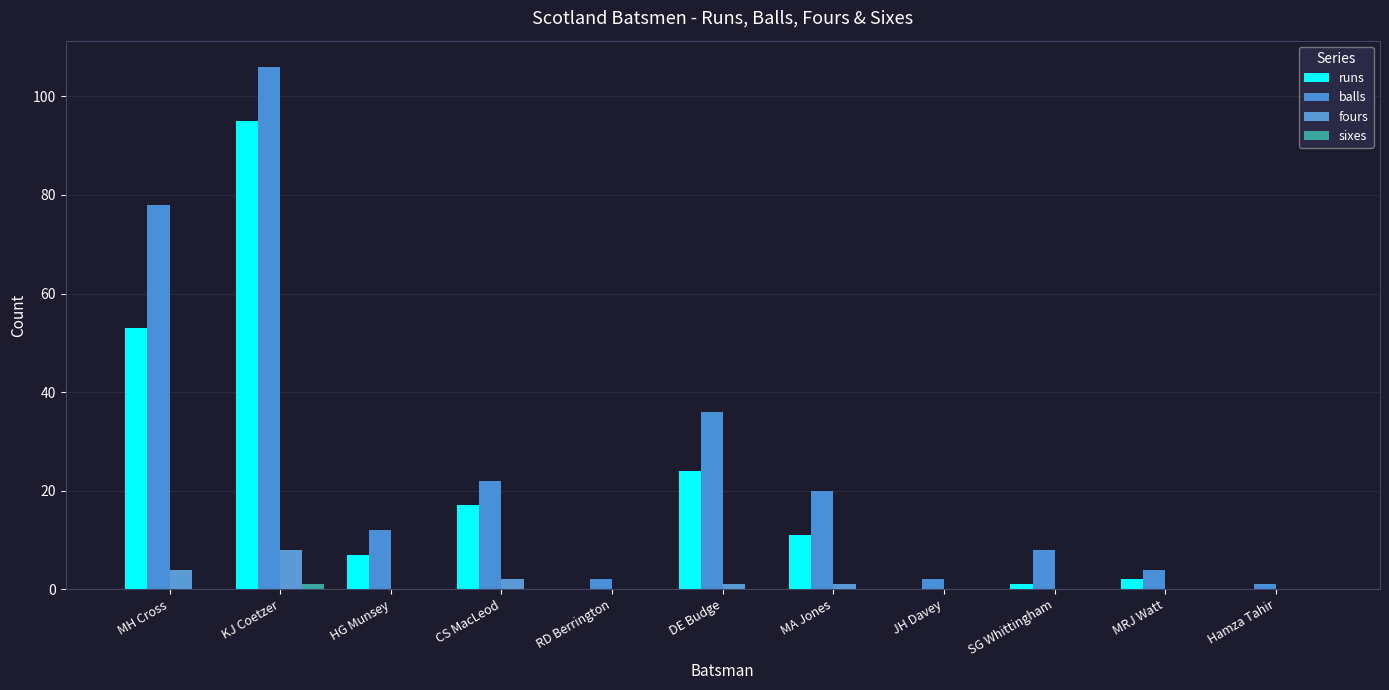

What position from the right is SG Whittingham?

3